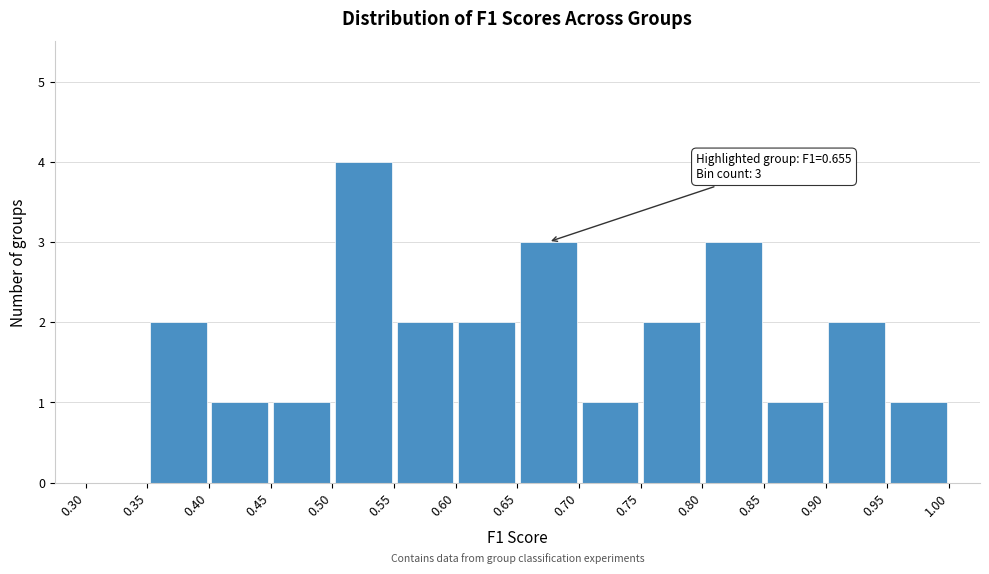

Over which range of the x-axis is the bar tallest?

0.50 to 0.55